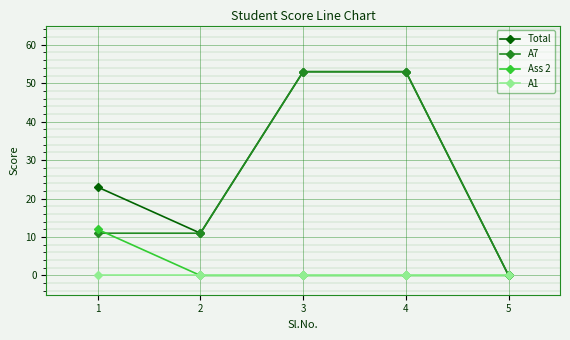

What is the greatest value displayed?

53